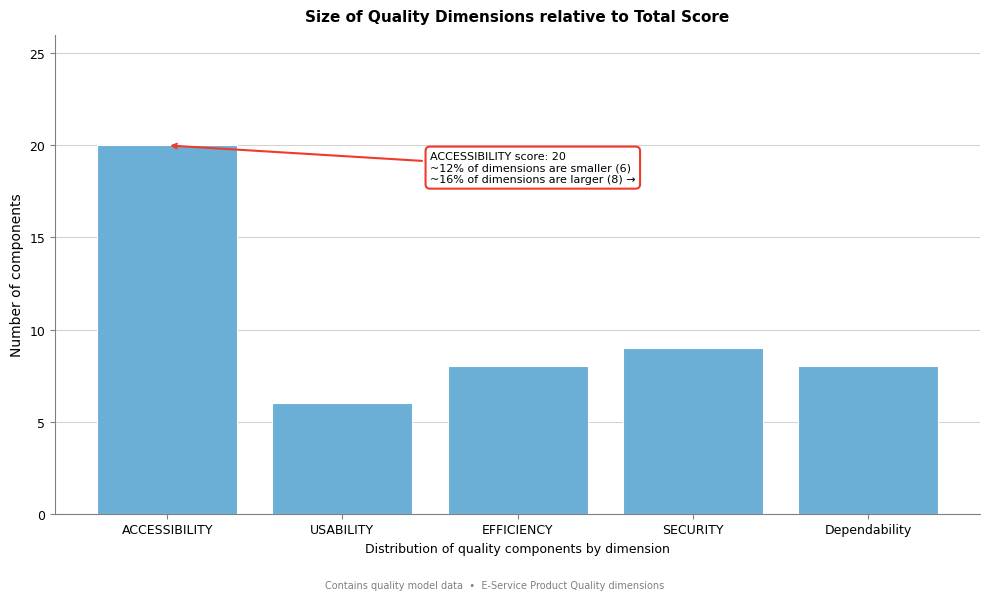

Reading left to right, list all the values displayed in this chart.

ACCESSIBILITY=20	USABILITY=6	EFFICIENCY=8	SECURITY=9	Dependability=8